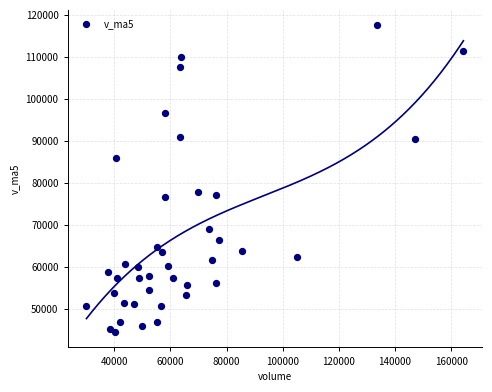

What is the range of Y values (max minus min)?

72963.7